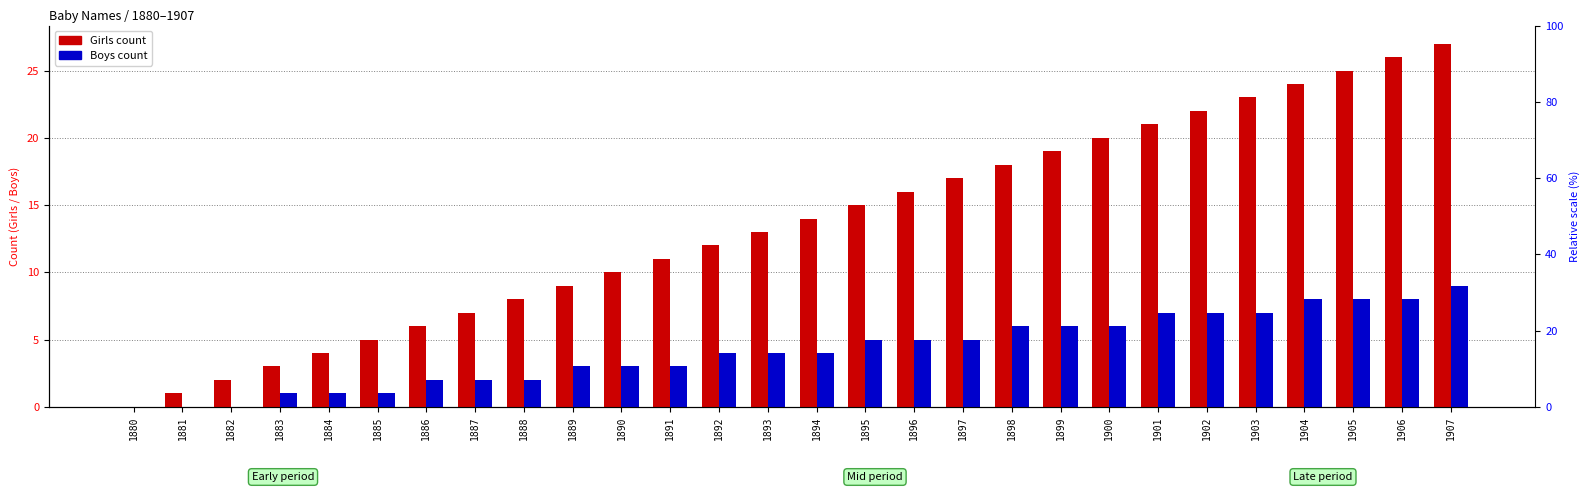

Count the Boys values in the range 2 to 7.

18